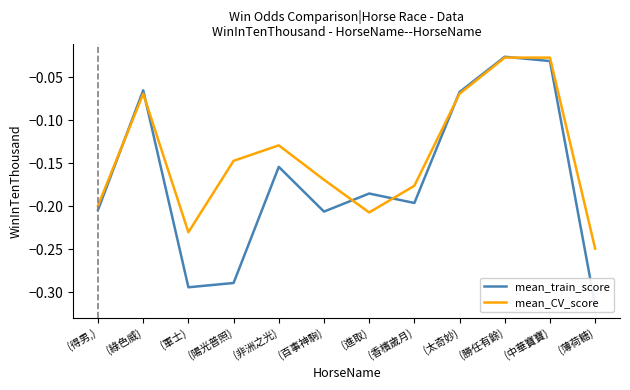

Reading left to right, what are all the values shown in this chart?

mean_train_score: (得男,)=-0.2	(綠色威)=-0.1	(軍士)=-0.3	(陽光普照)=-0.3	(非洲之光)=-0.2	(百事神駒)=-0.2	(進取)=-0.2	(香檳歲月)=-0.2	(太奇妙)=-0.1	(勝任有餘)=-0.0	(中華寶寶)=-0.0	(薄荷糖)=-0.3
mean_CV_score: (得男,)=-0.2	(綠色威)=-0.1	(軍士)=-0.2	(陽光普照)=-0.1	(非洲之光)=-0.1	(百事神駒)=-0.2	(進取)=-0.2	(香檳歲月)=-0.2	(太奇妙)=-0.1	(勝任有餘)=-0.0	(中華寶寶)=-0.0	(薄荷糖)=-0.2